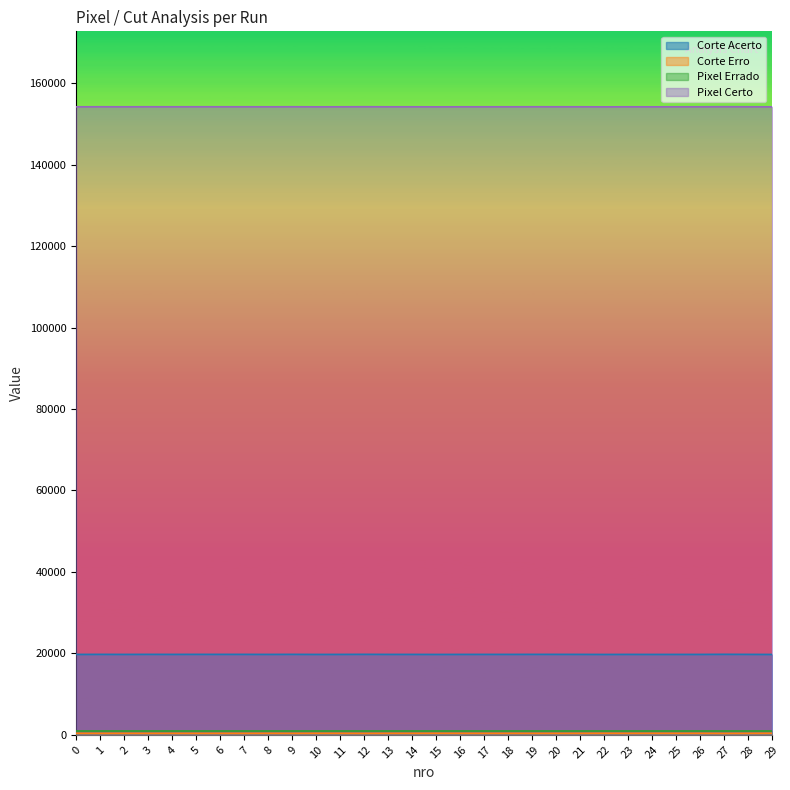

The Pixel Certo series shows 69034 at 27. True or false?

False